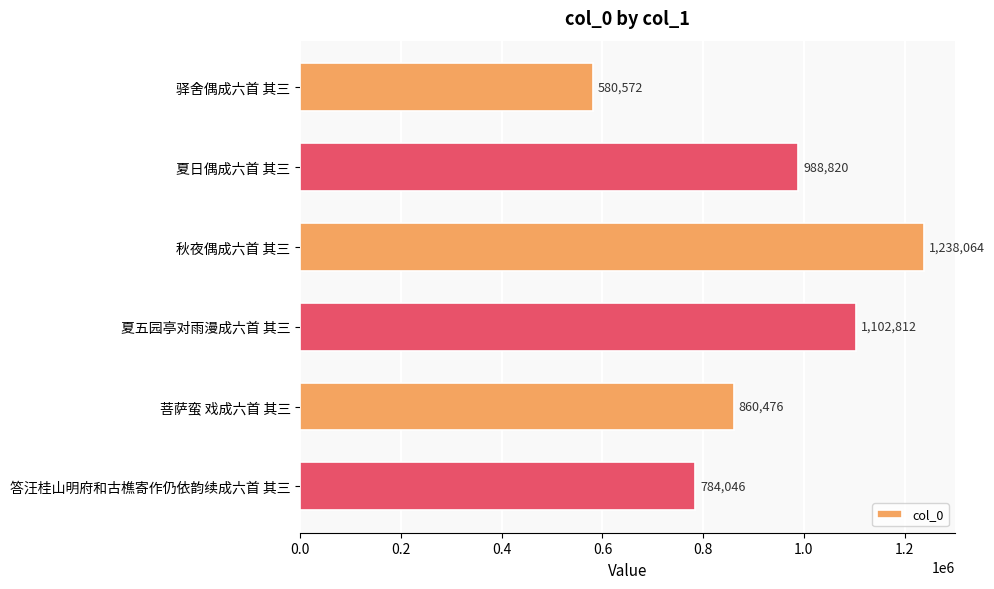

Reading bottom to top, what are all the values shown in this chart?

答汪桂山明府和古樵寄作仍依韵续成六首 其三=784046	菩萨蛮 戏成六首 其三=860476	夏五园亭对雨漫成六首 其三=1102812	秋夜偶成六首 其三=1238064	夏日偶成六首 其三=988820	驿舍偶成六首 其三=580572